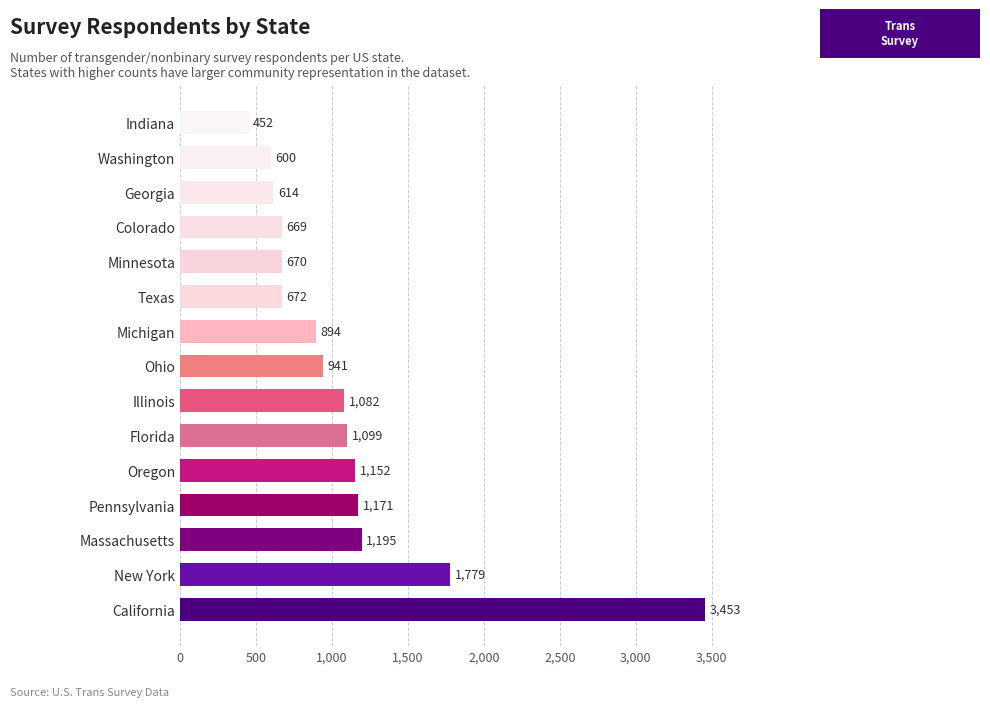

What is the ratio of the value at Illinois to the value at Michigan?

1.2